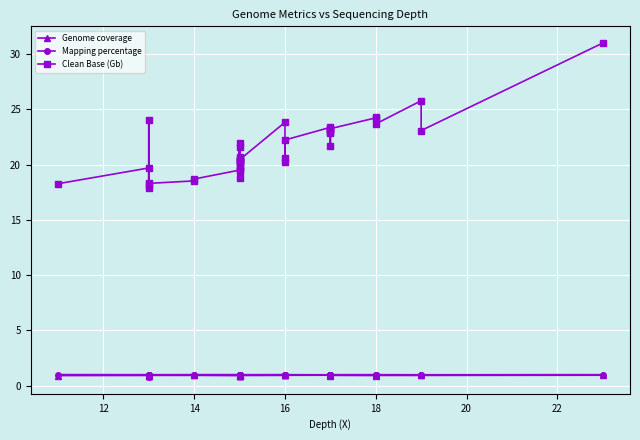

Count the number of data series in this chart.

3